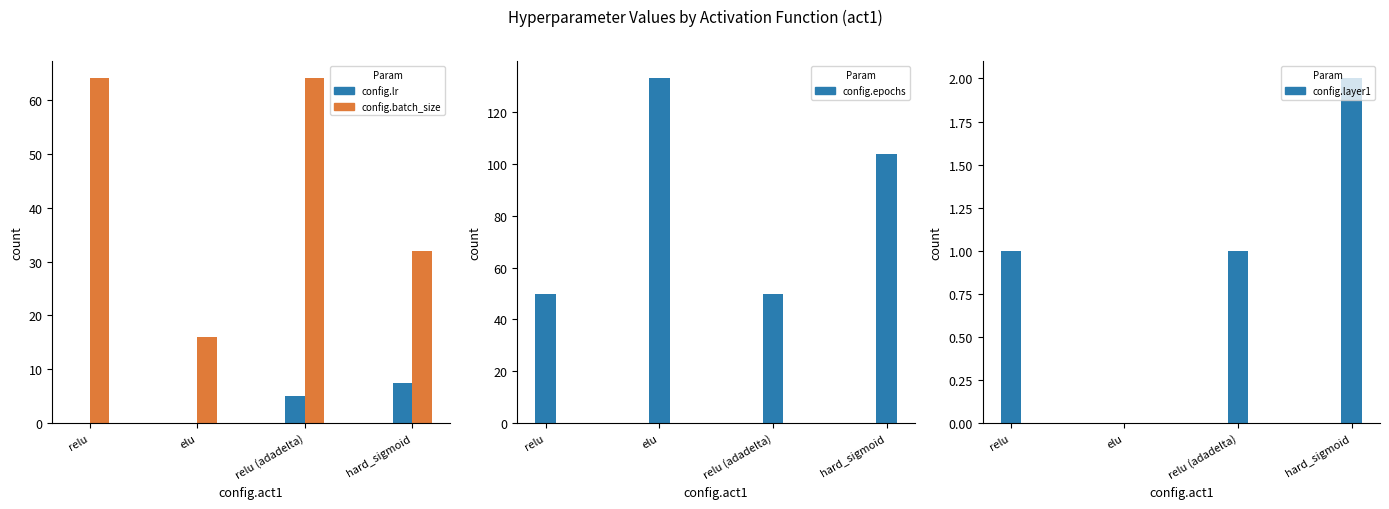

Reading right to left, transcribe all the data shown in this chart.

config.lr: hard_sigmoid=7.5	relu (adadelta)=5.0	elu=0.0	relu=0.0
config.batch_size: hard_sigmoid=32.0	relu (adadelta)=64.0	elu=16.0	relu=64.0
config.epochs: hard_sigmoid=104.0	relu (adadelta)=50.0	elu=133.0	relu=50.0
config.layer1: hard_sigmoid=2.0	relu (adadelta)=1.0	elu=0.0	relu=1.0